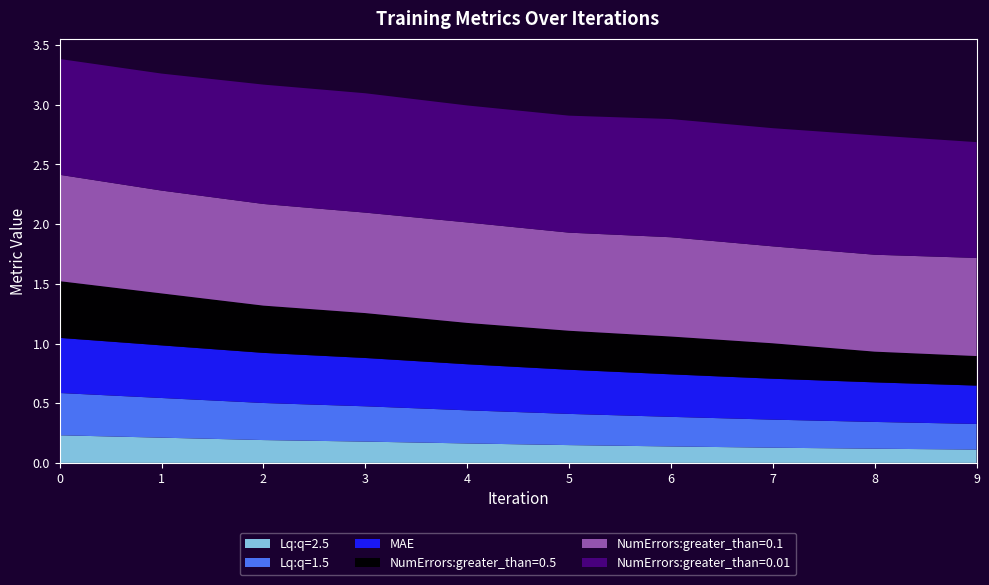

Reading left to right, transcribe all the data shown in this chart.

Lq:q=1.5: 0=0.4	1=0.3	2=0.3	3=0.3	4=0.3	5=0.3	6=0.2	7=0.2	8=0.2	9=0.2
MAE: 0=0.5	1=0.4	2=0.4	3=0.4	4=0.4	5=0.4	6=0.4	7=0.3	8=0.3	9=0.3
Lq:q=2.5: 0=0.2	1=0.2	2=0.2	3=0.2	4=0.2	5=0.1	6=0.1	7=0.1	8=0.1	9=0.1
NumErrors:greater_than=0.5: 0=0.5	1=0.4	2=0.4	3=0.4	4=0.3	5=0.3	6=0.3	7=0.3	8=0.3	9=0.2
NumErrors:greater_than=0.1: 0=0.9	1=0.9	2=0.9	3=0.8	4=0.8	5=0.8	6=0.8	7=0.8	8=0.8	9=0.8
NumErrors:greater_than=0.01: 0=1.0	1=1.0	2=1.0	3=1.0	4=1.0	5=1.0	6=1.0	7=1.0	8=1.0	9=1.0